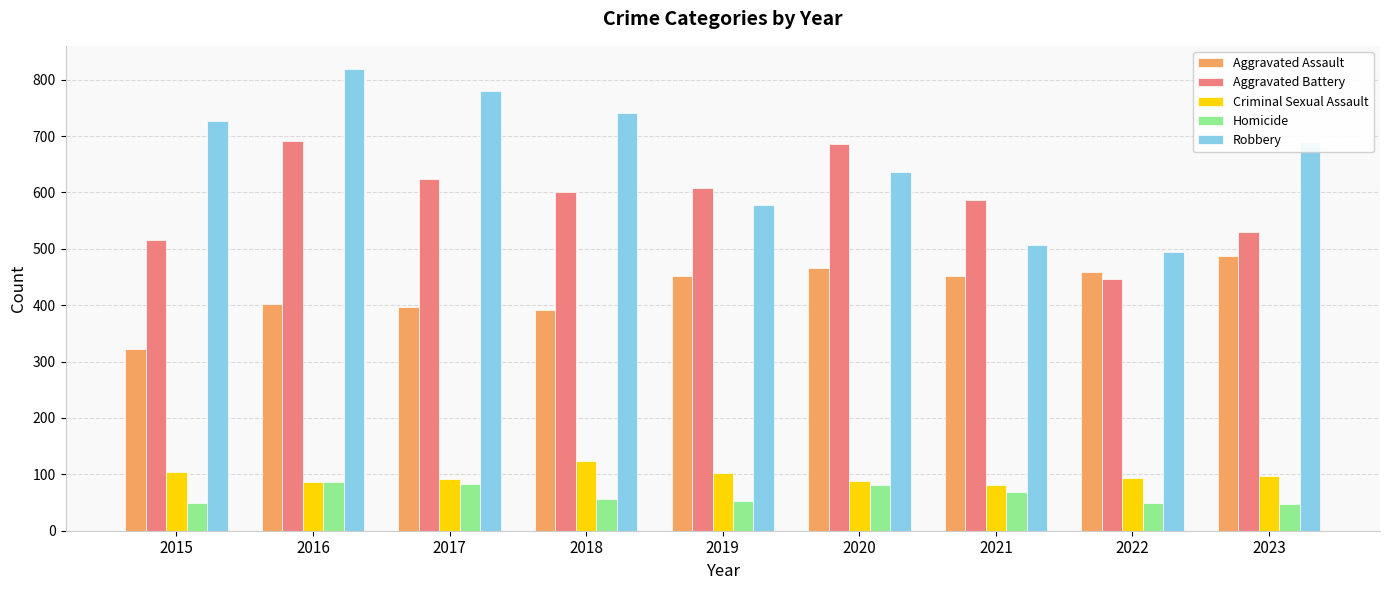

How many groups of bars are there?

9